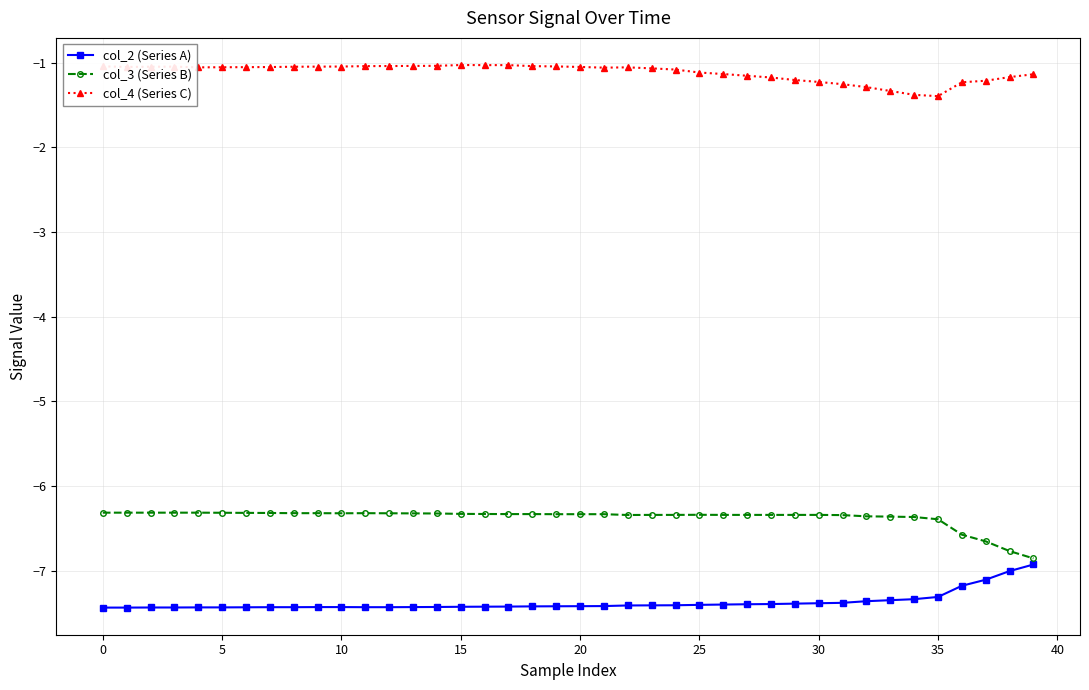

How many lines are shown in the chart?

3